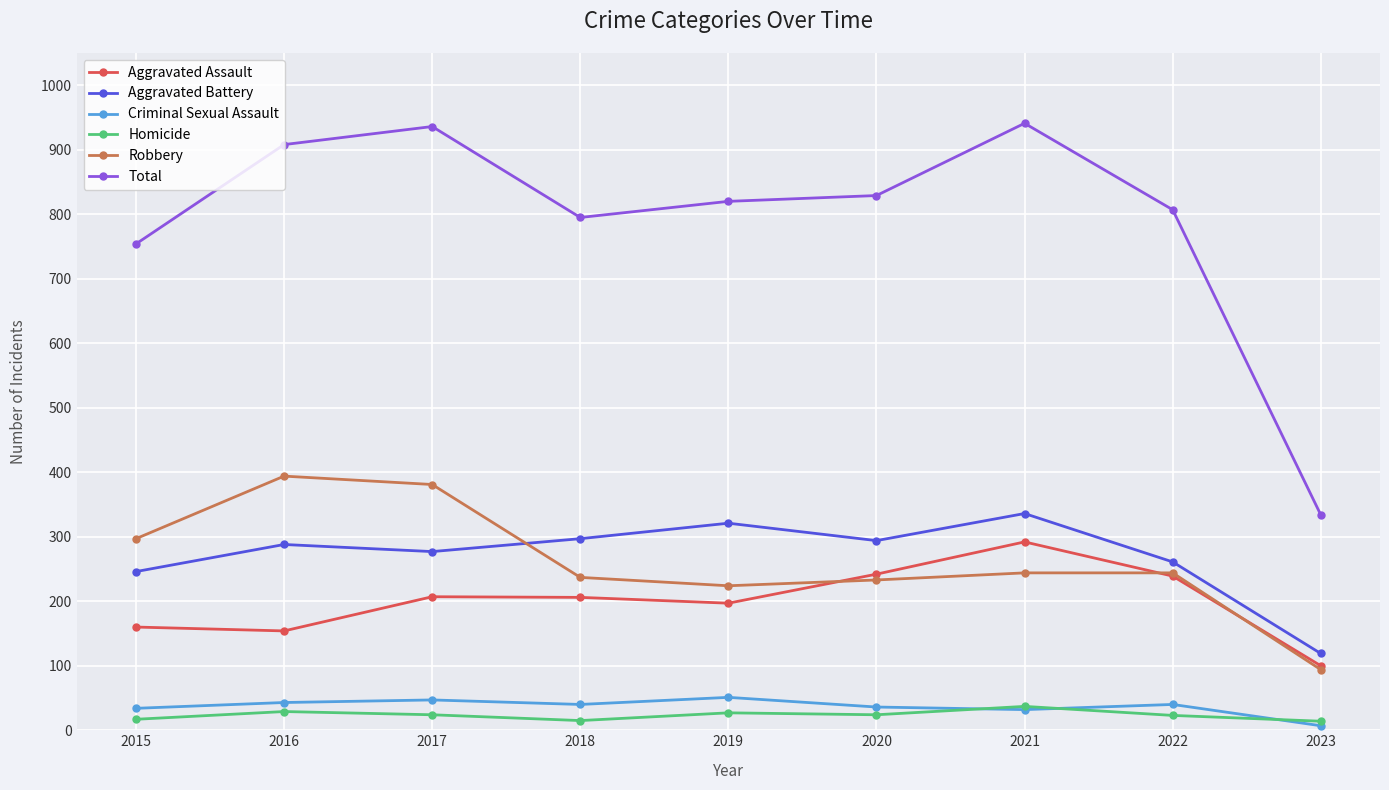

What is the value of the Homicide point at the 4th from the left?

15